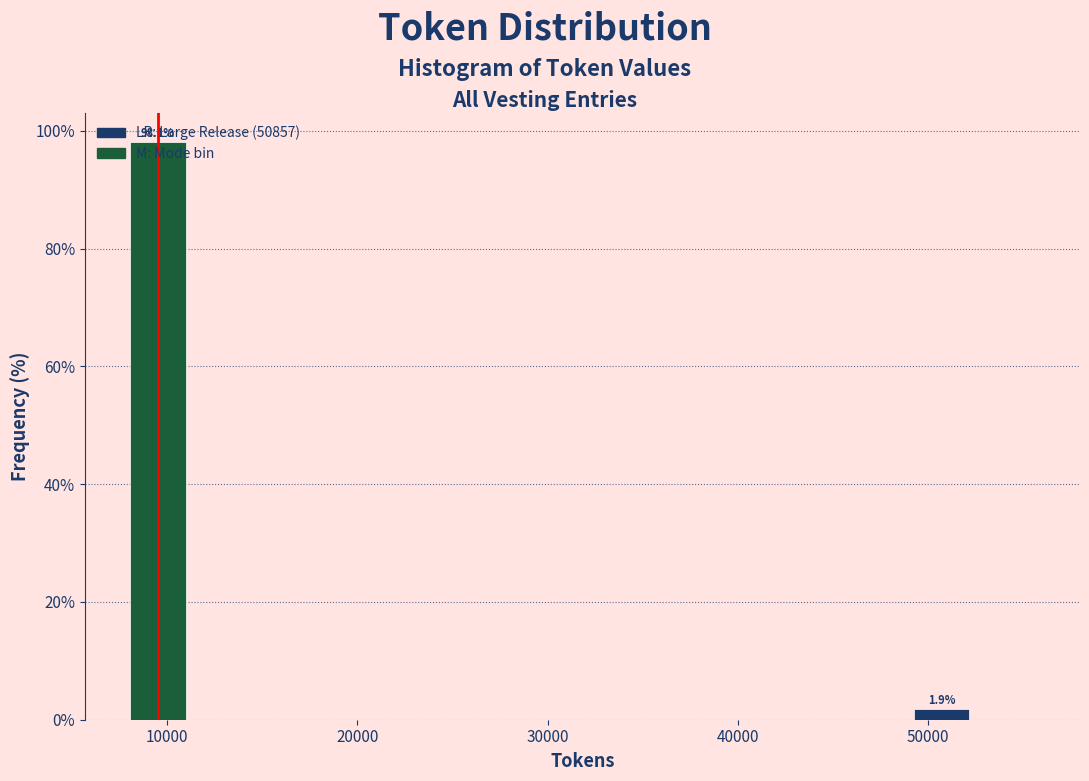

Read against the x-axis, roughly where is the centre of the tallest bar?

10000